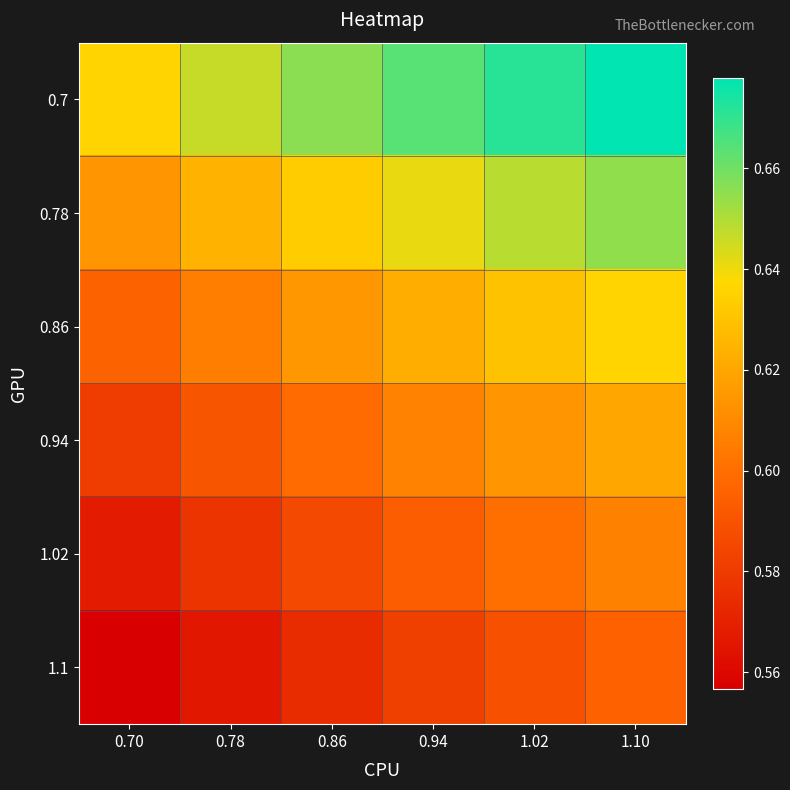

Count the number of data series in this chart.

6